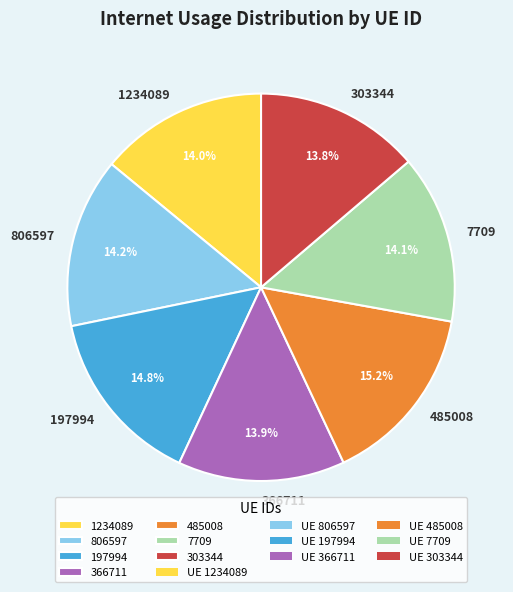

Which has a higher value, 806597 or 485008?

485008